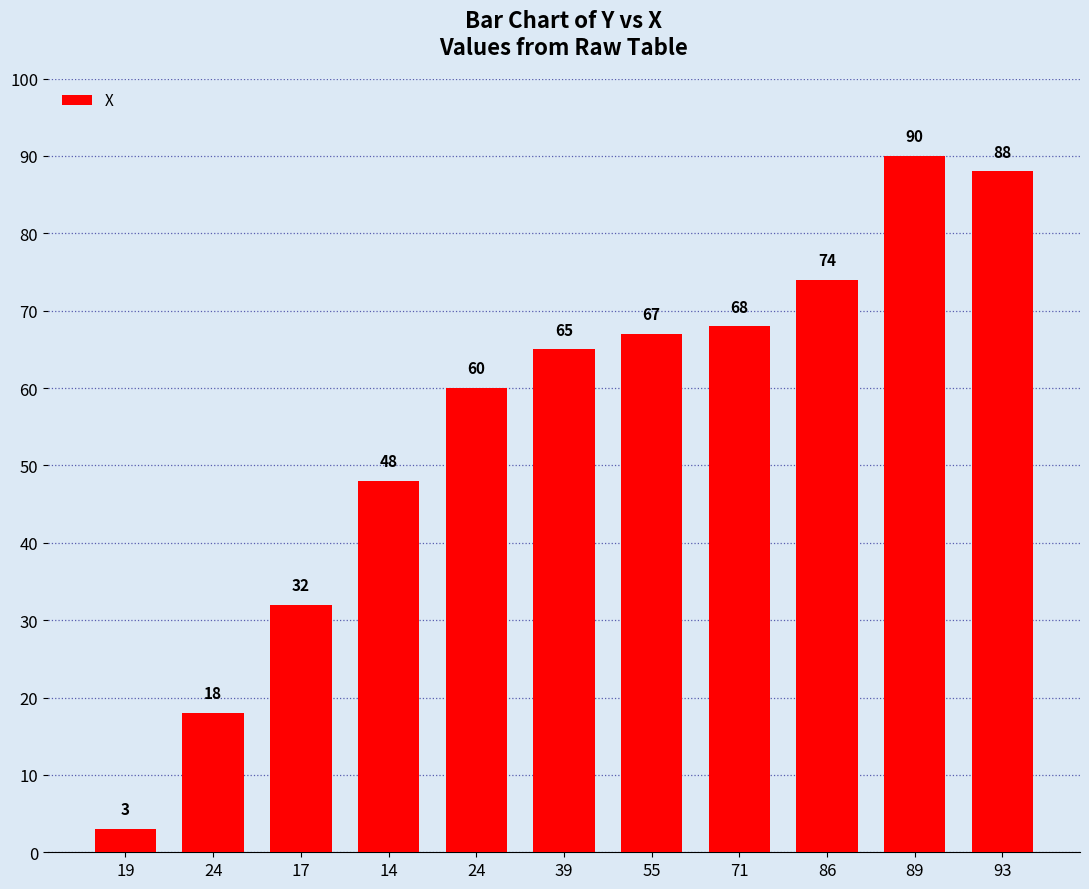

Between 19 and 71, which is larger?

71